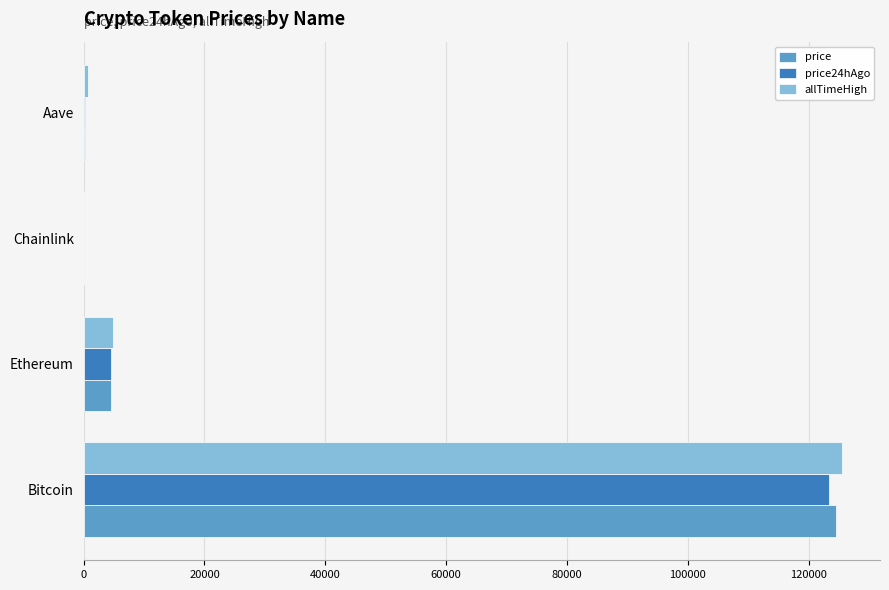

Between Bitcoin and Aave, which series saw the biggest shift?

allTimeHigh